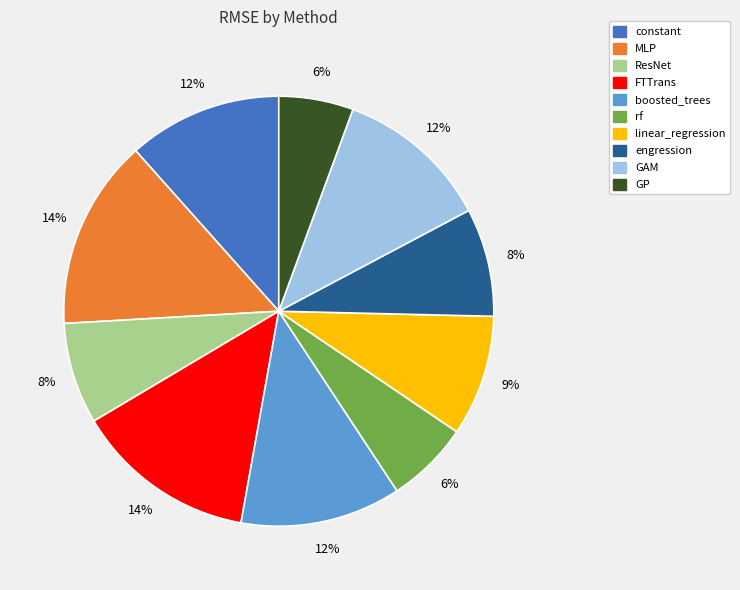

Is the sum of boosted_trees and MLP greater than half?

No